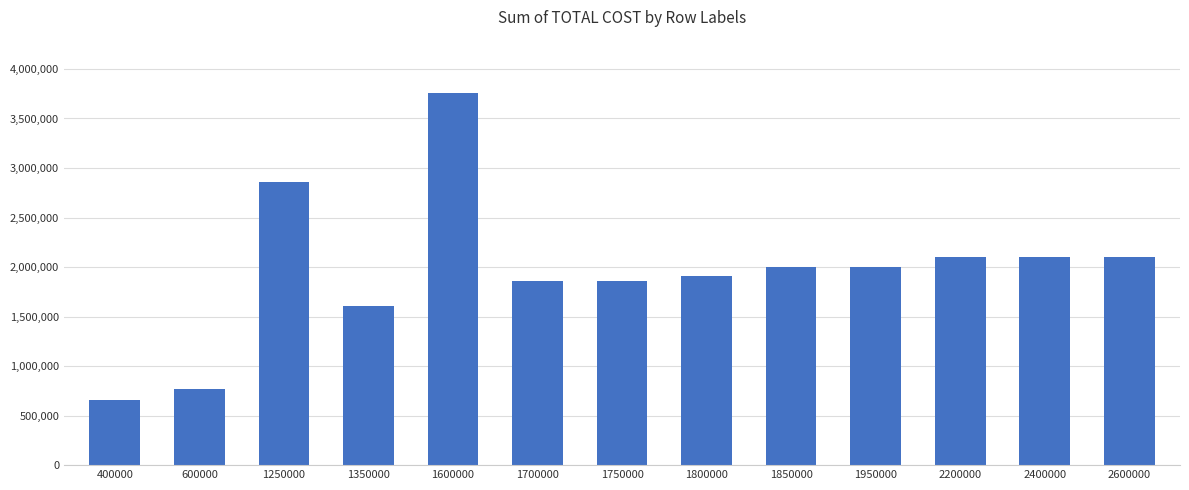

How many series are shown in this chart?

1